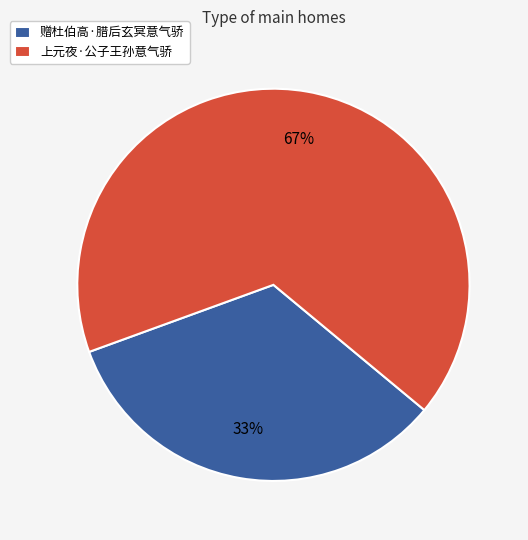

To the nearest percent, what is the combined percentage of 赠杜伯高·腊后玄冥意气骄 and 上元夜·公子王孙意气骄?

100%